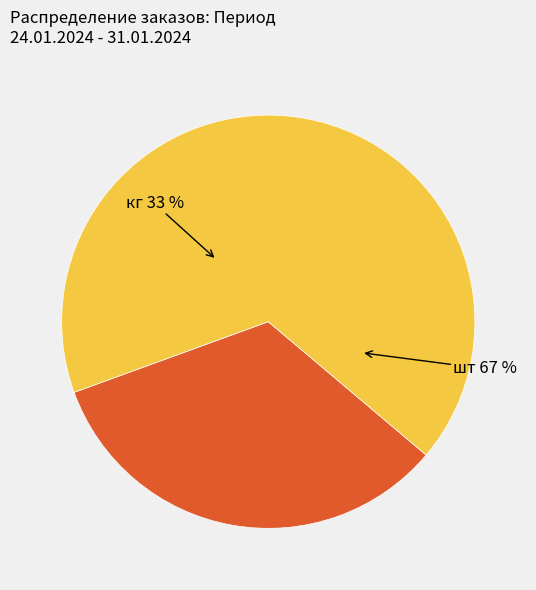

Is it true that Колбаса Докторская Особая is 1% of the pie?

False